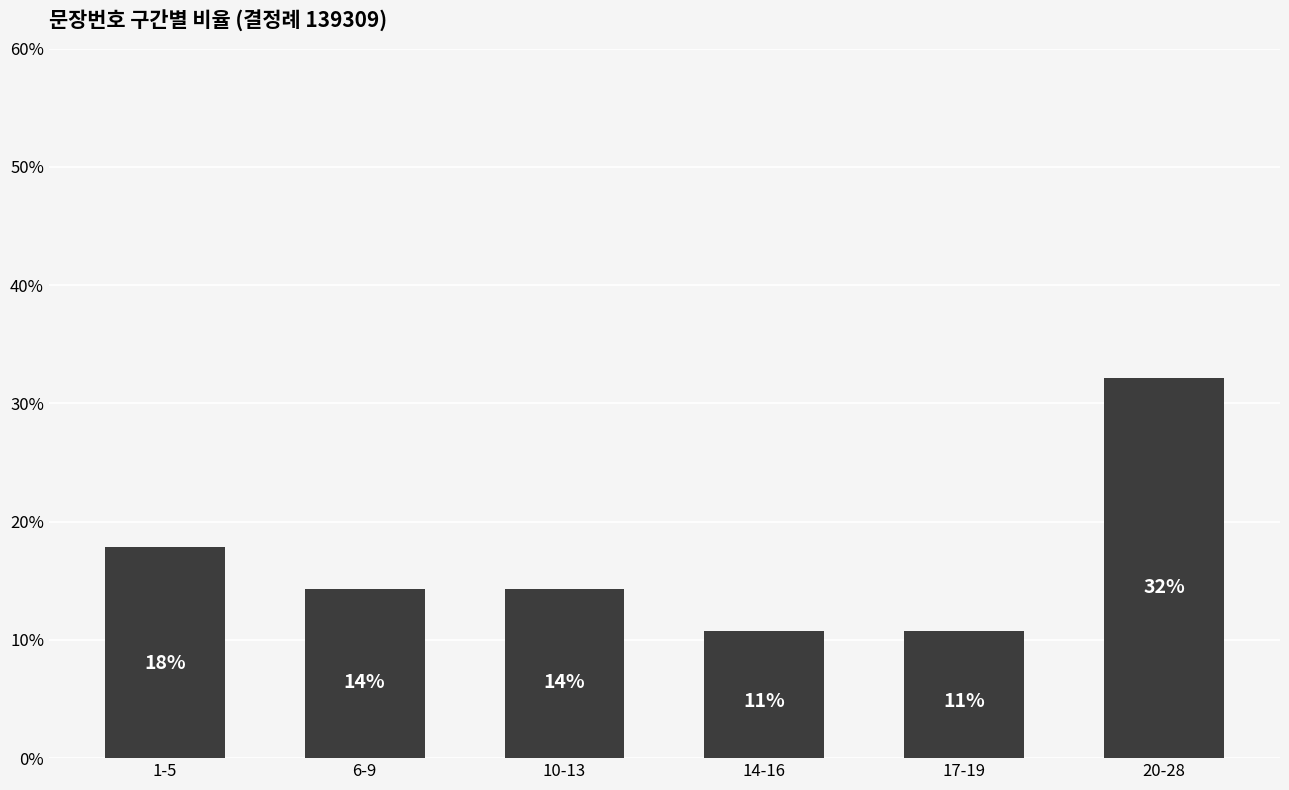

Reading right to left, what are all the values shown in this chart?

20-28=32.1	17-19=10.7	14-16=10.7	10-13=14.3	6-9=14.3	1-5=17.9